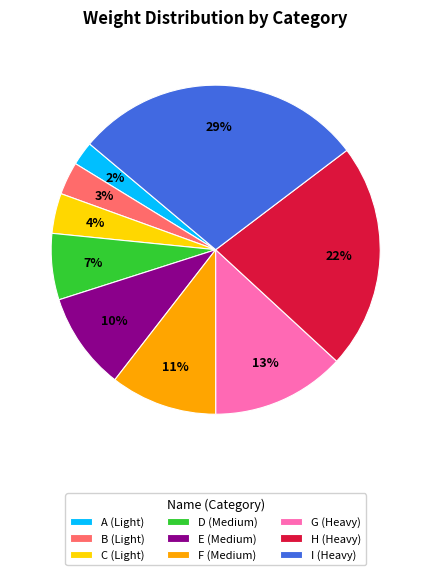

The E (Medium) slice represents 19% of the pie. True or false?

False